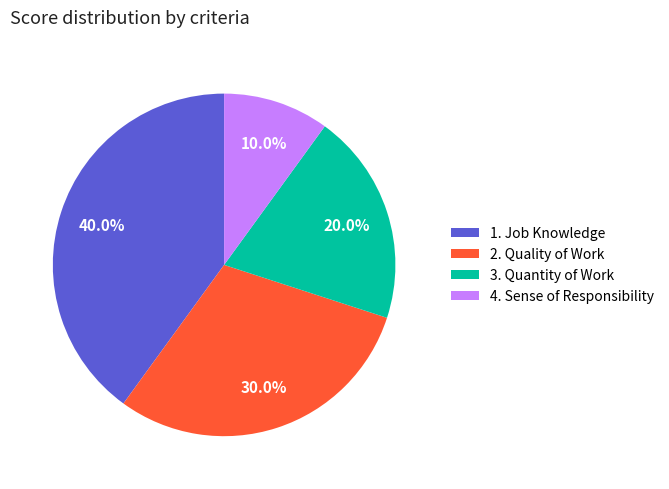

To the nearest percent, what is the combined percentage of 3. Quantity of Work and 4. Sense of Responsibility?

30%